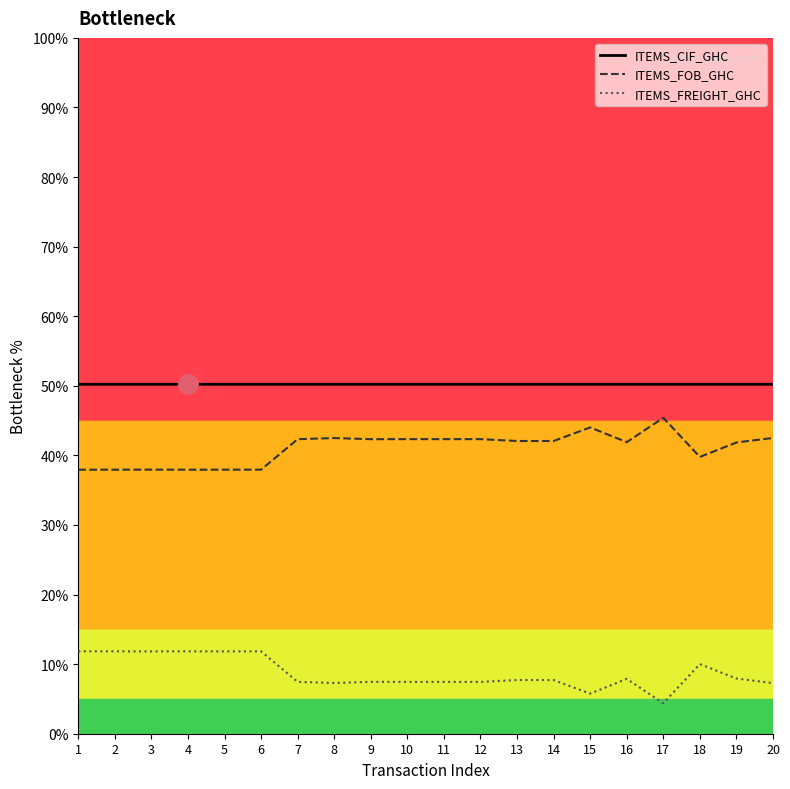

True or false: ITEMS_CIF_GHC and ITEMS_FOB_GHC intersect in this chart.

False